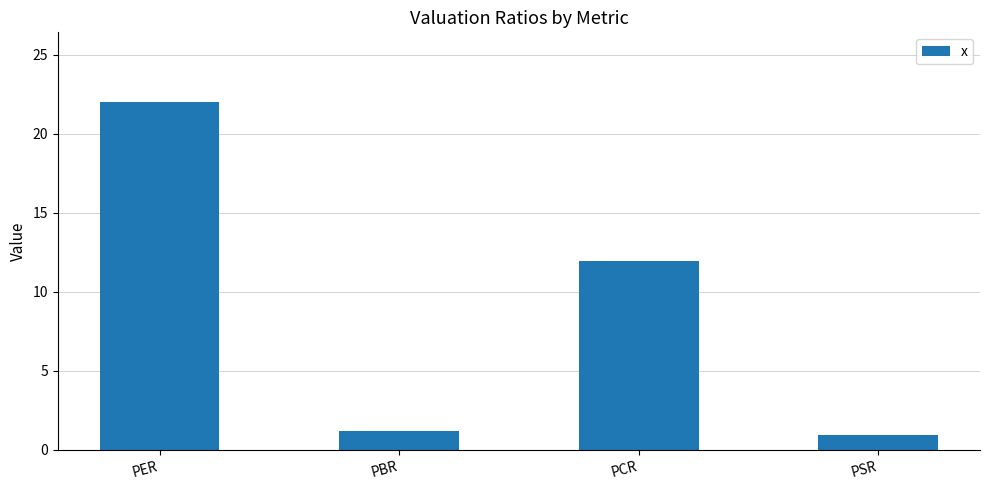

What is the greatest value displayed?

22.0